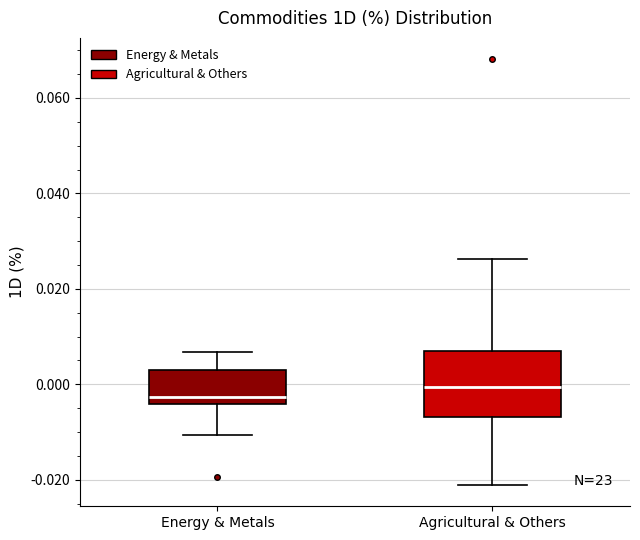

Reading left to right, transcribe this box plot: for each box, give where its median line is, the range the box spans, and where its two whiskers end, as read against the y-axis. The values are not printed on the chart, so give them approximately, as read against the axis.

Energy & Metals: median -0.002, box -0.004 to 0.004, whiskers -0.010 to 0.006
Agricultural & Others: median 0.000, box -0.006 to 0.006, whiskers -0.022 to 0.026